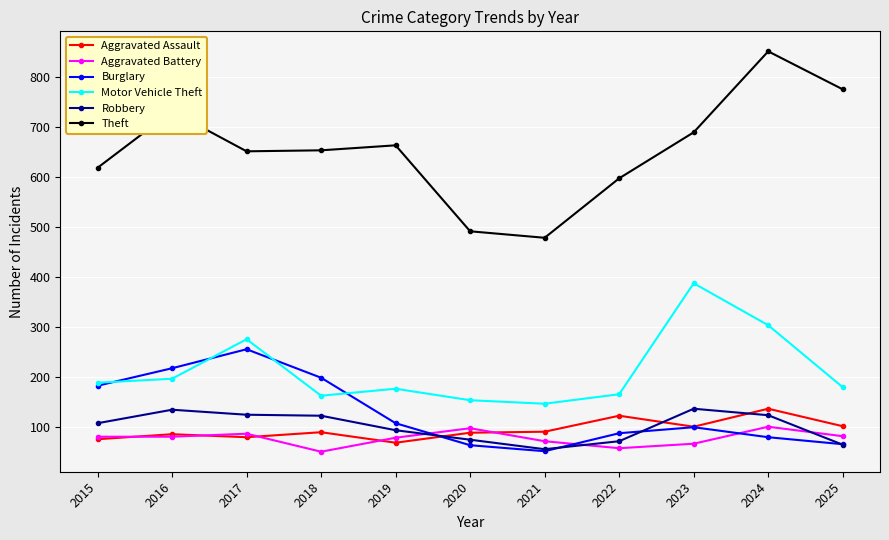

What is the smallest value displayed?

50